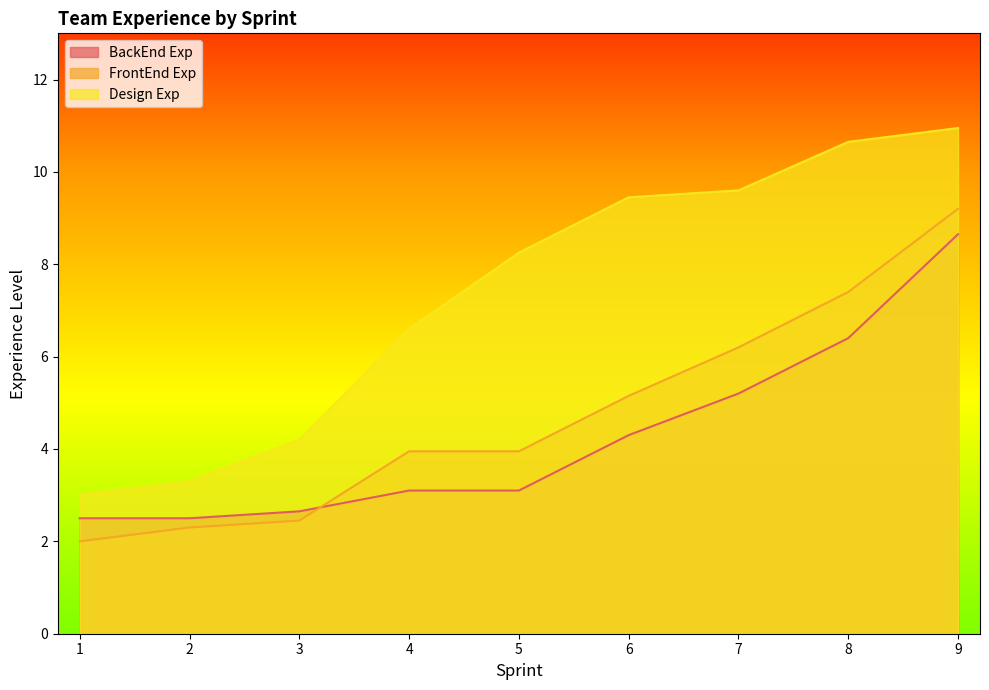

What are all the series names shown in the legend?

BackEnd Exp, FrontEnd Exp, Design Exp